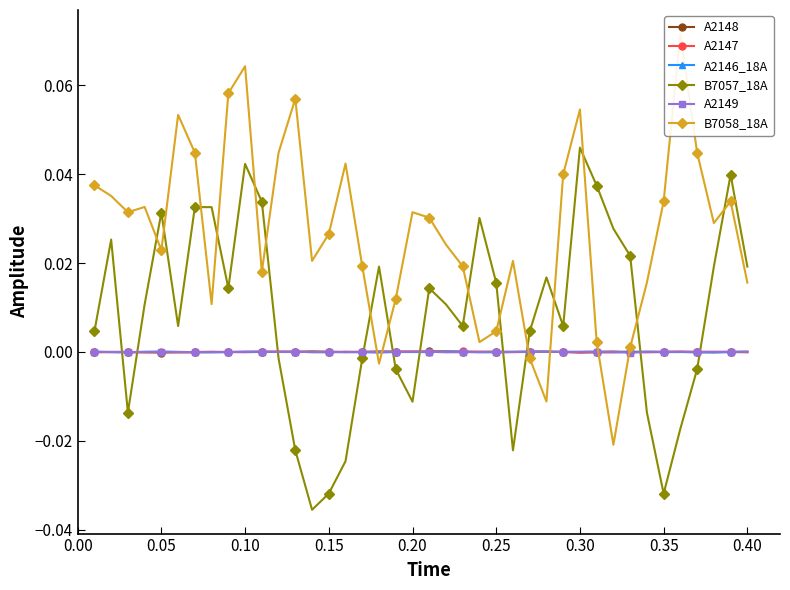

True or false: B7057_18A has more than 2 interior local peaks.

True